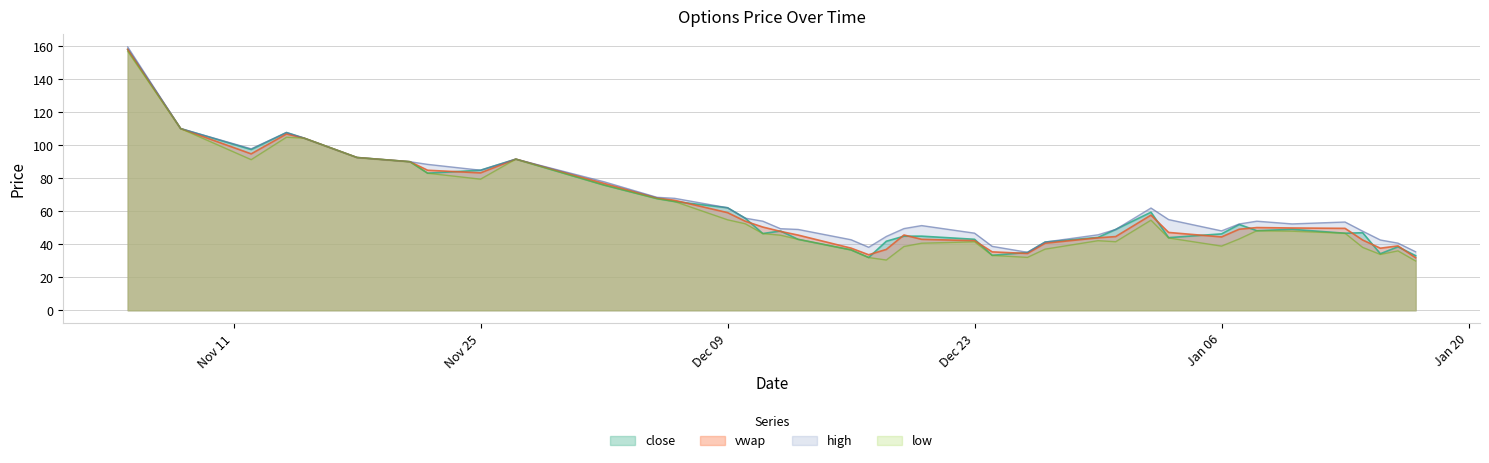

The vwap series shows 30.6 at Jan 06. True or false?

False